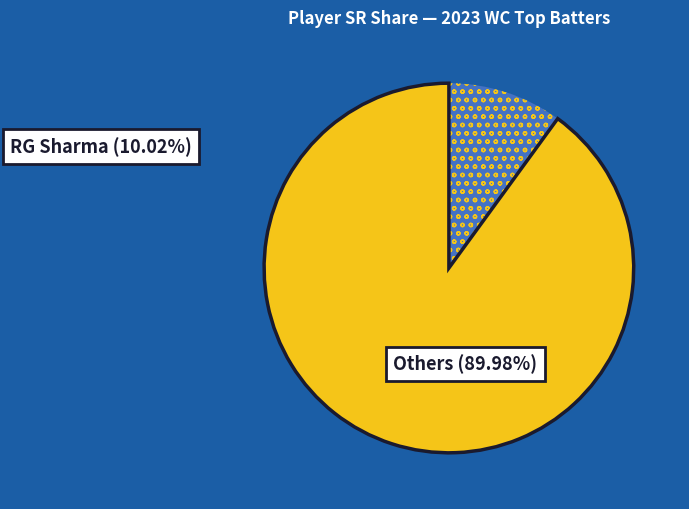

Is there any slice that represents more than half of the pie?

Yes